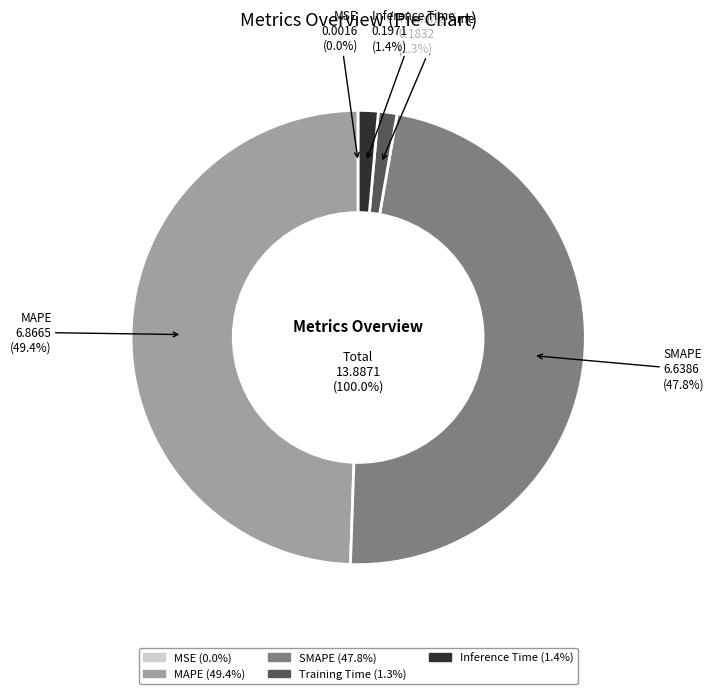

True or false: Training Time accounts for 1% of the total.

True